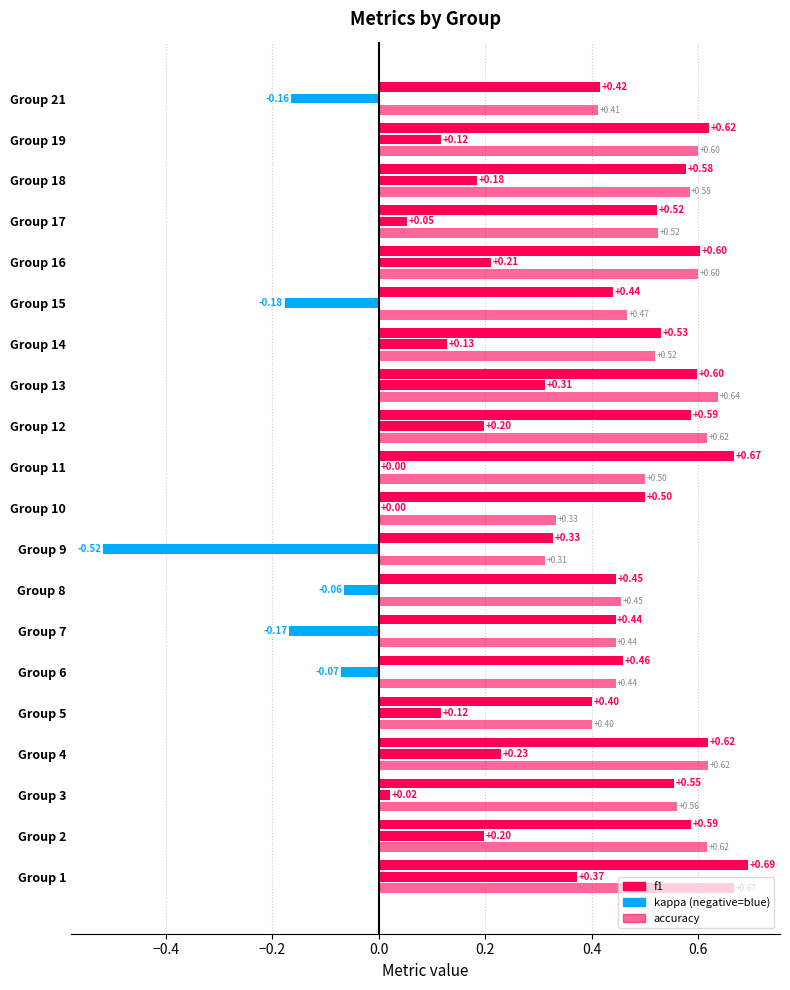

How many bars are there in each group?

3